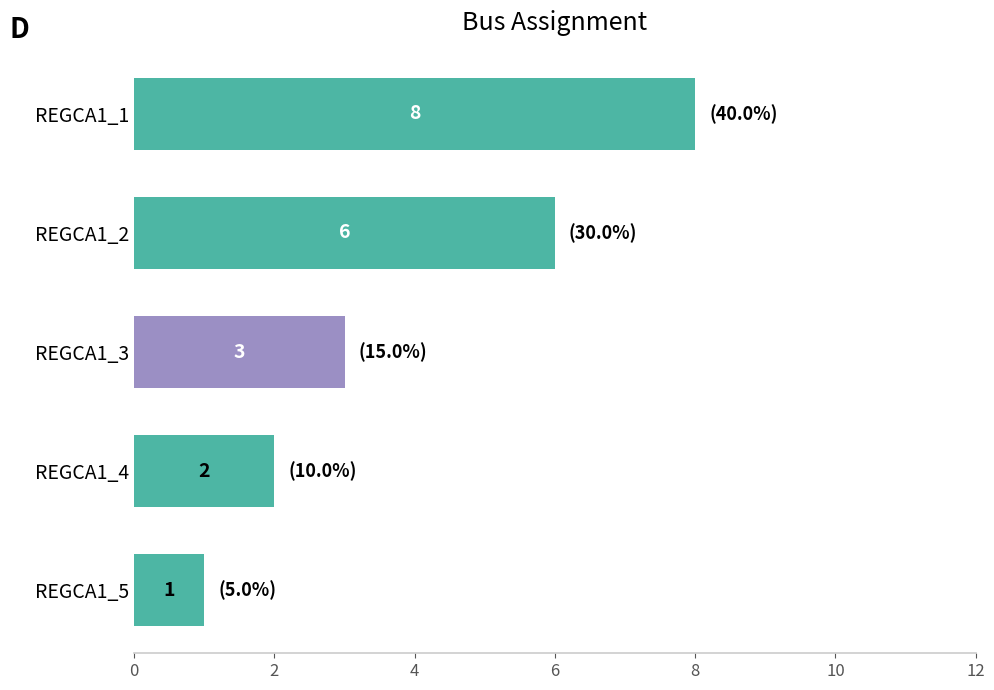

List the labels in order of value, largest first.

REGCA1_1, REGCA1_2, REGCA1_3, REGCA1_4, REGCA1_5